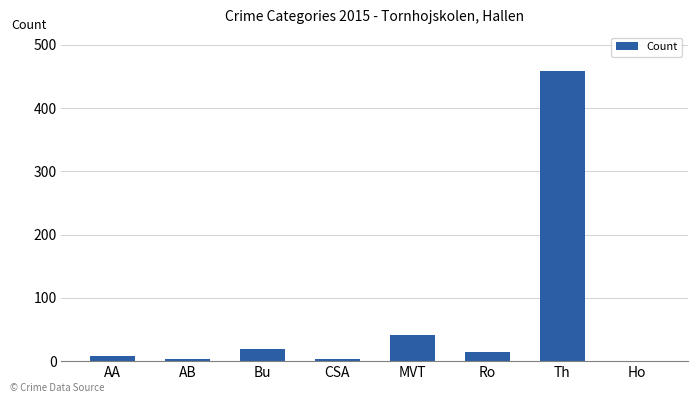

What value does the data have at Th?

458